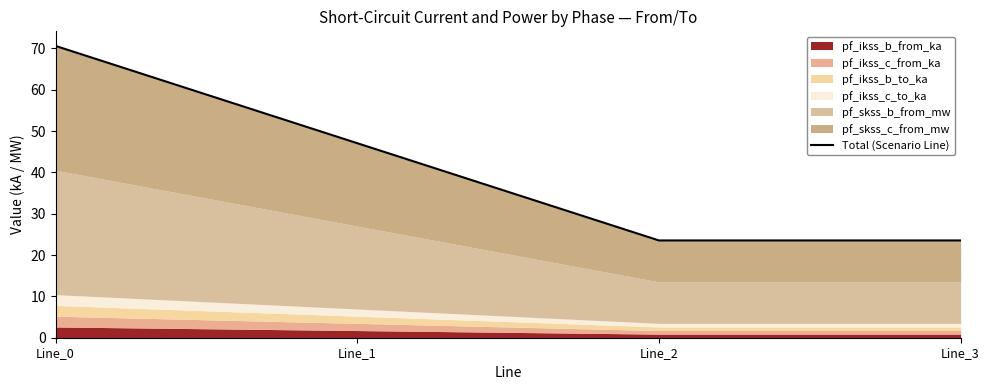

What is the value of the 3rd point from the left?

23.5